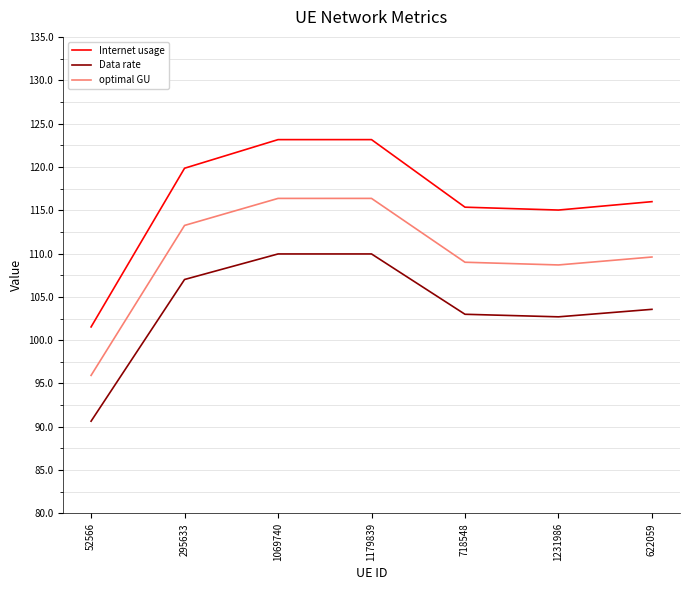

What is the sum of all Internet usage values?

814.0